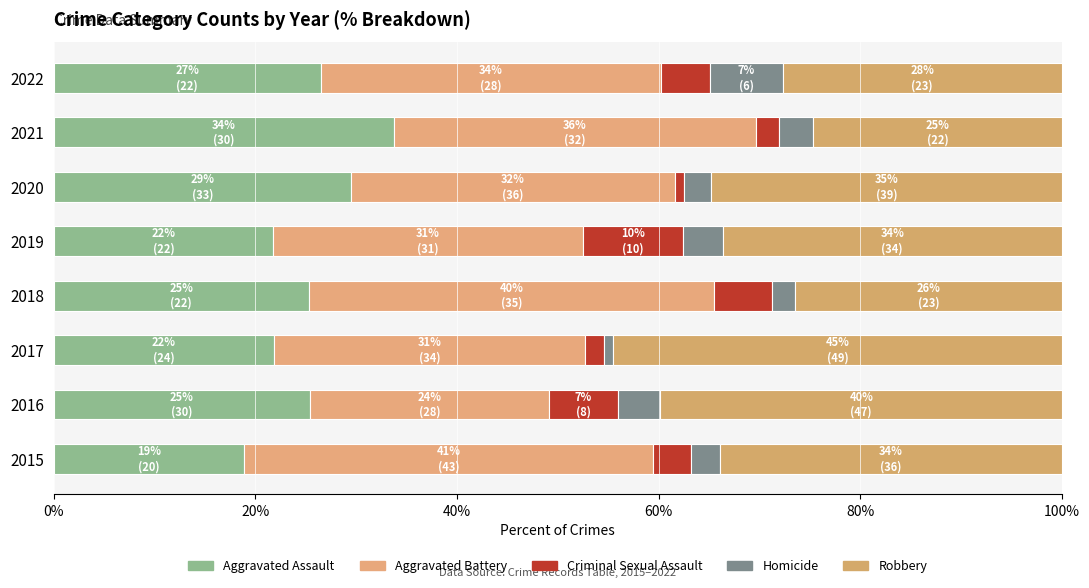

What is the difference between the maximum and second lowest values in the Aggravated Assault series?

11.9